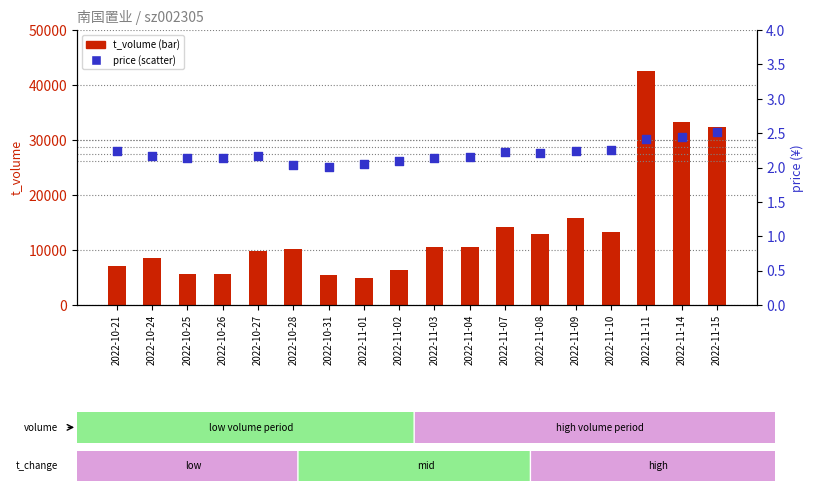

What are all the series names shown in the legend?

t_volume, price